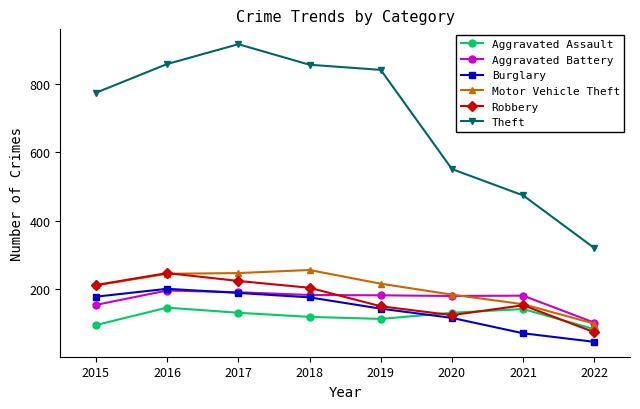

Between 2015 and 2018, which series saw the biggest shift?

Theft